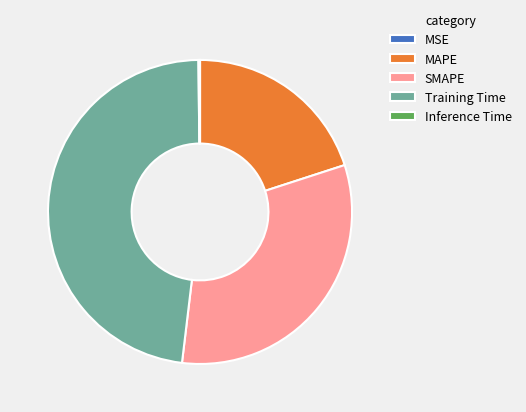

Is there any slice that represents more than half of the pie?

No